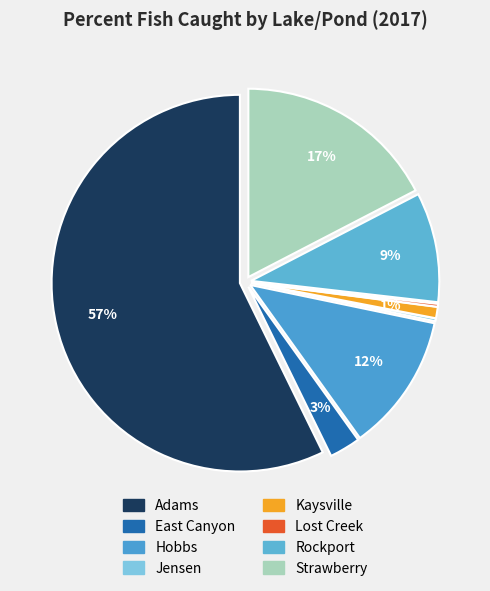

Is it true that Adams is 63% of the pie?

False